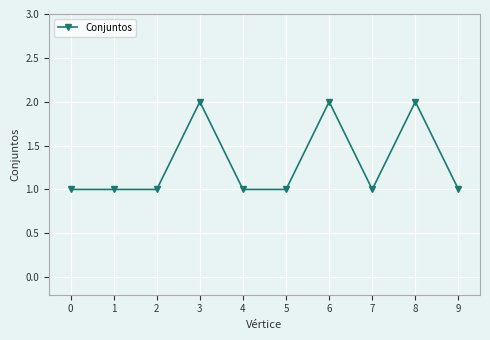

True or false: the data has more than 0 interior local peaks.

True